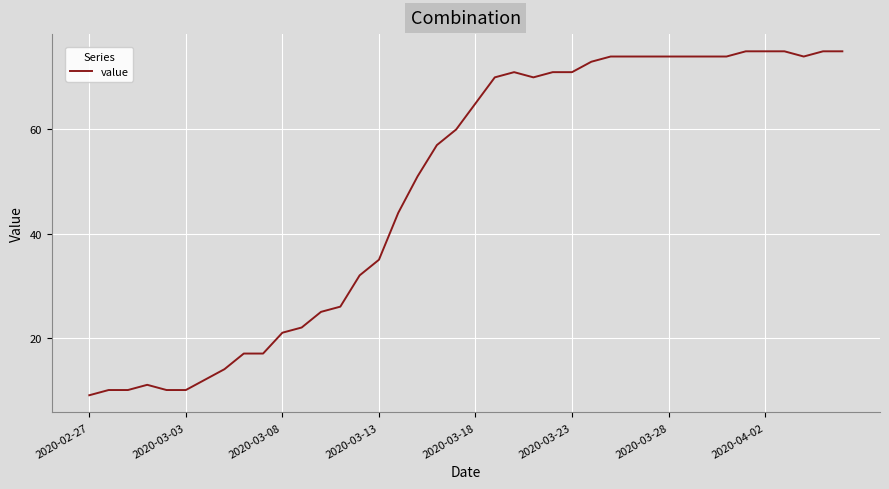

What is the difference between the maximum and minimum values?

66